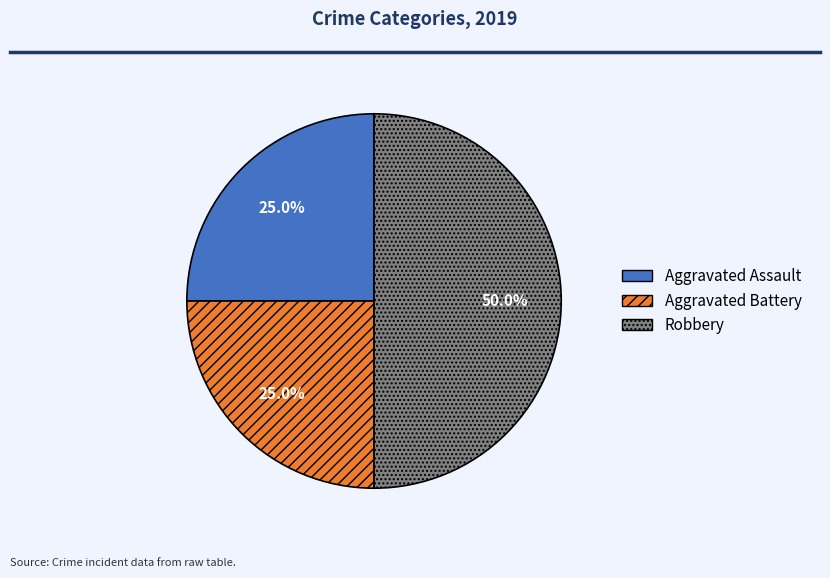

True or false: Aggravated Assault accounts for 37% of the total.

False